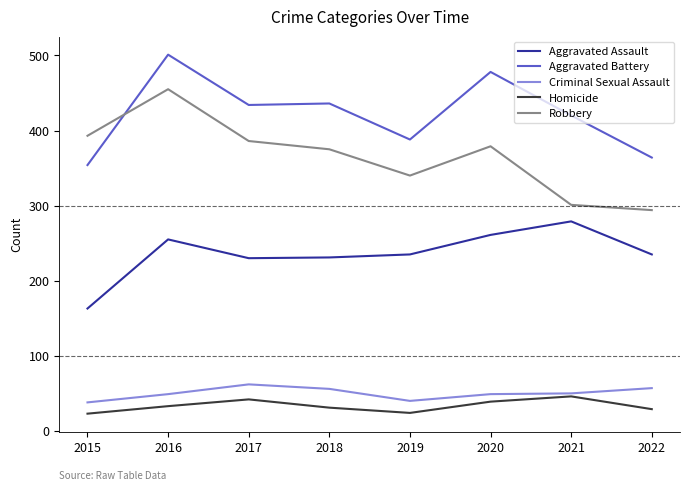

At how many categories does at least one series exceed 443?

2